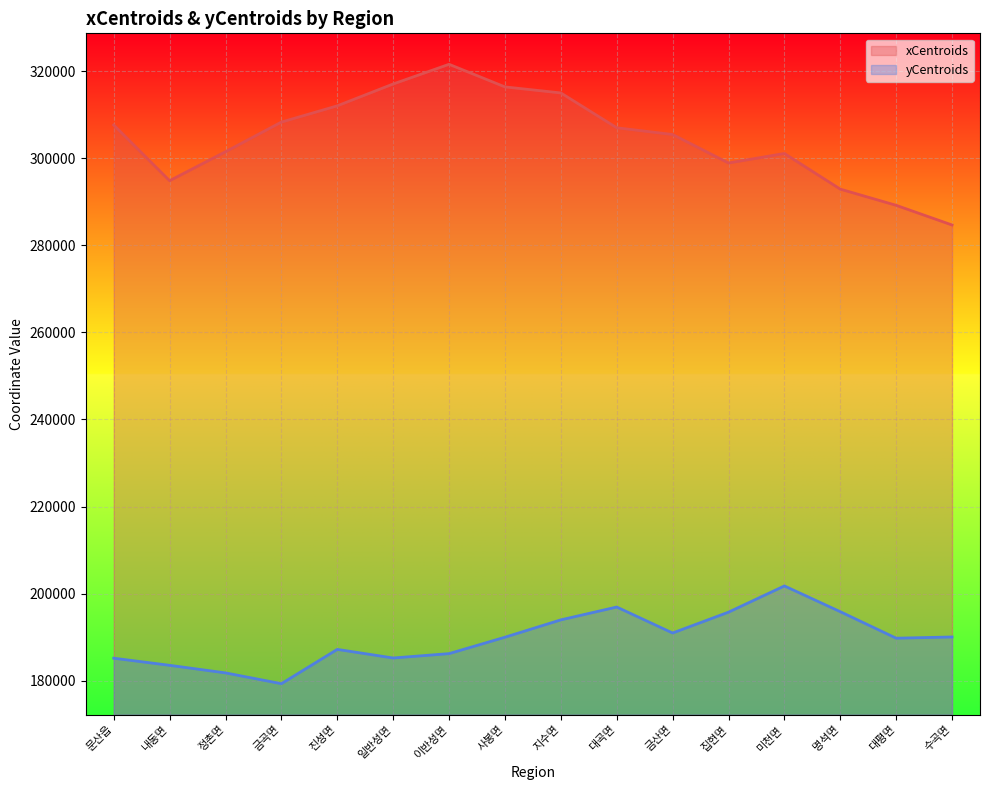

What are all the series names shown in the legend?

xCentroids, yCentroids